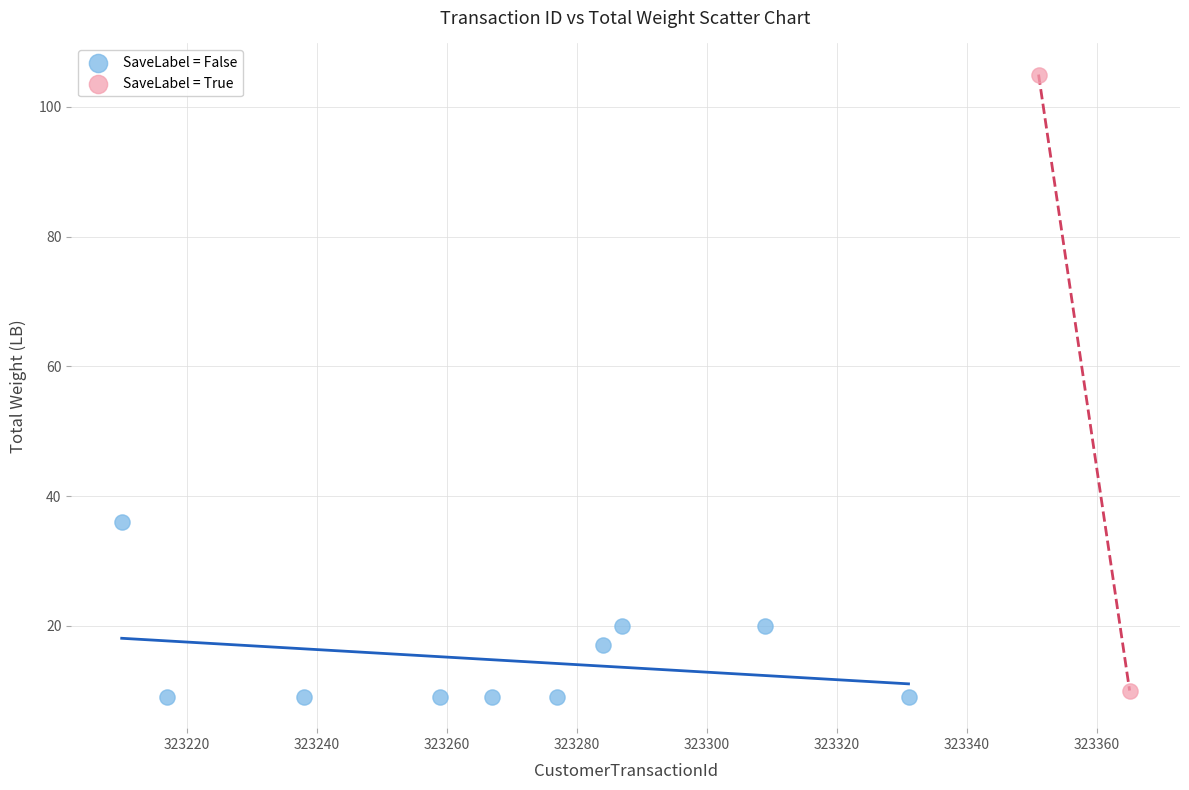

What are all the series names shown in the legend?

SaveLabel = False, SaveLabel = True